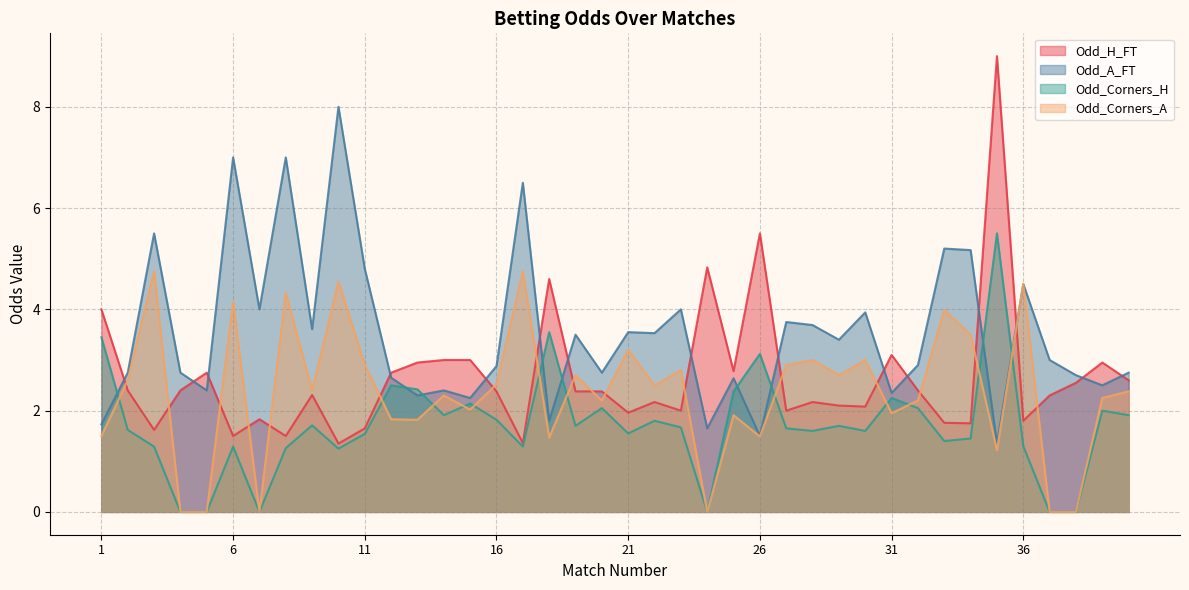

Which label corresponds to the smallest value in the chart?

4